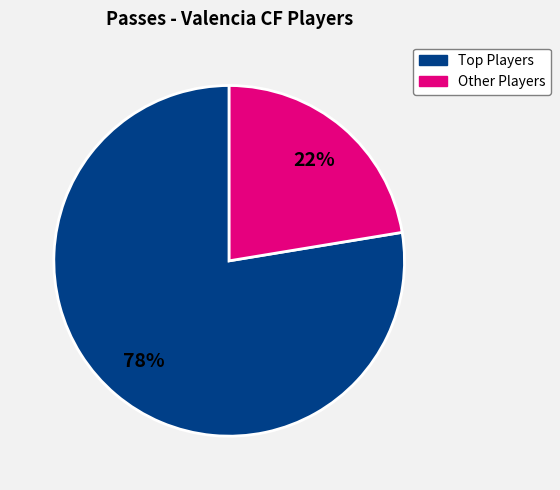

How many slices are in this pie chart?

2